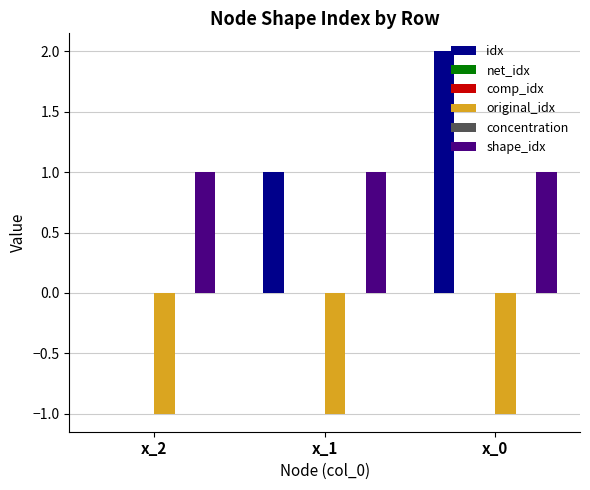

Is it true that shape_idx equals 2 at x_2?

False